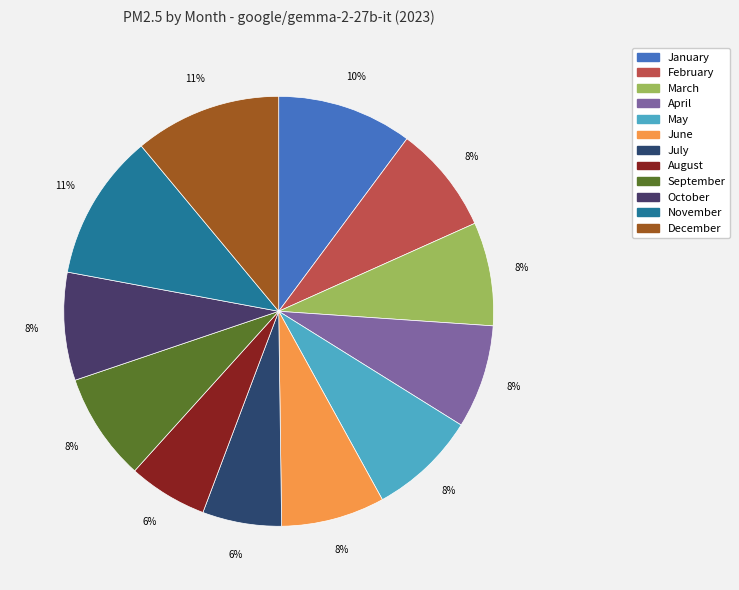

Which has a higher value, December or September?

December